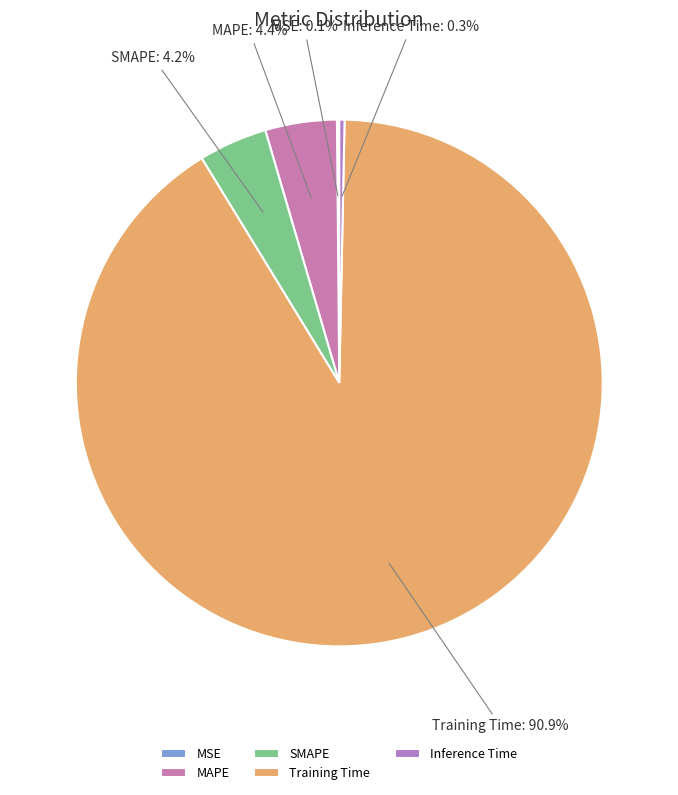

What is the largest slice in the pie chart?

Training Time